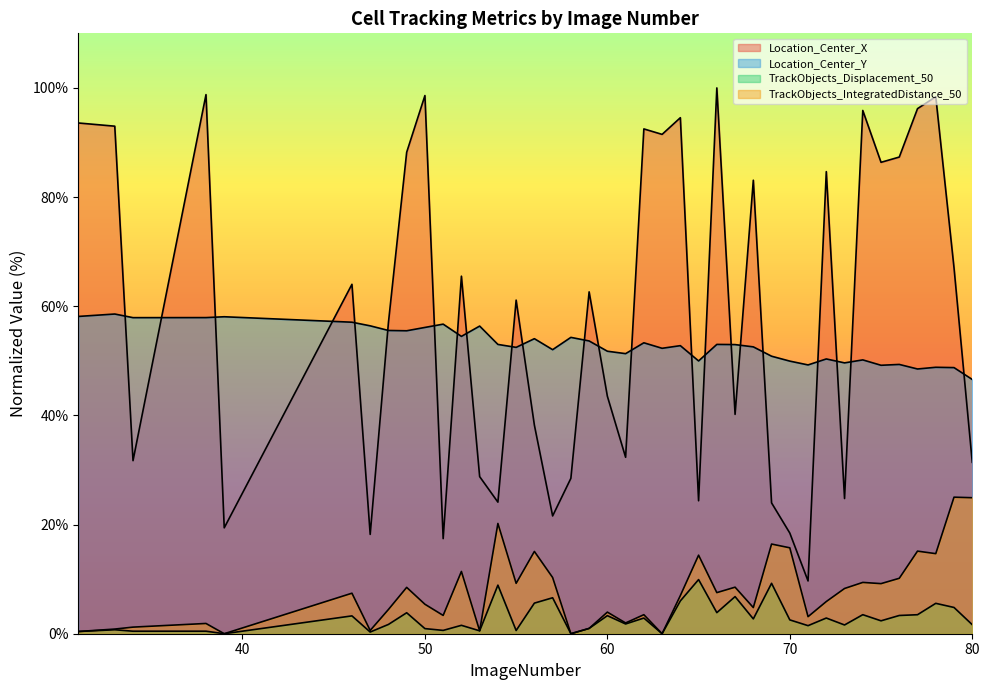

In TrackObjects_Displacement_50, how many points are higher than both neighbors (excluding endpoints)?

15